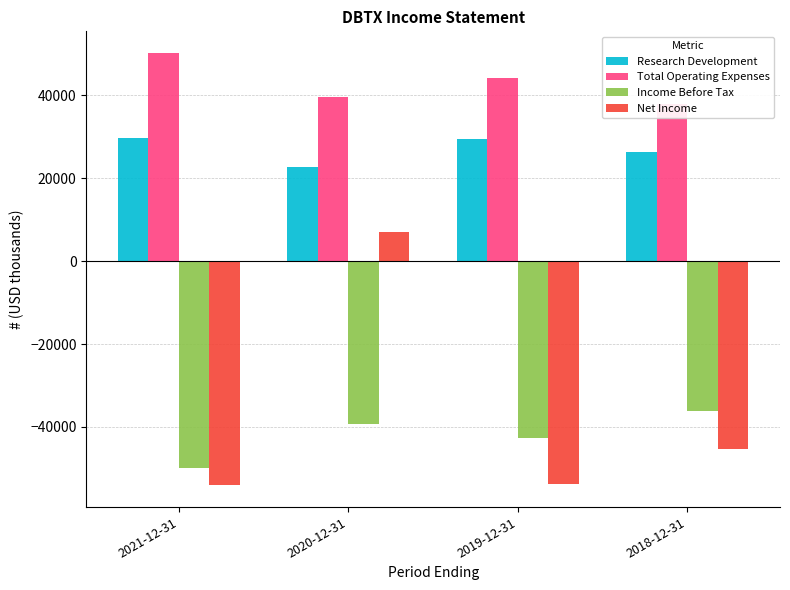

What is the highest value of the Research Development series?

29800